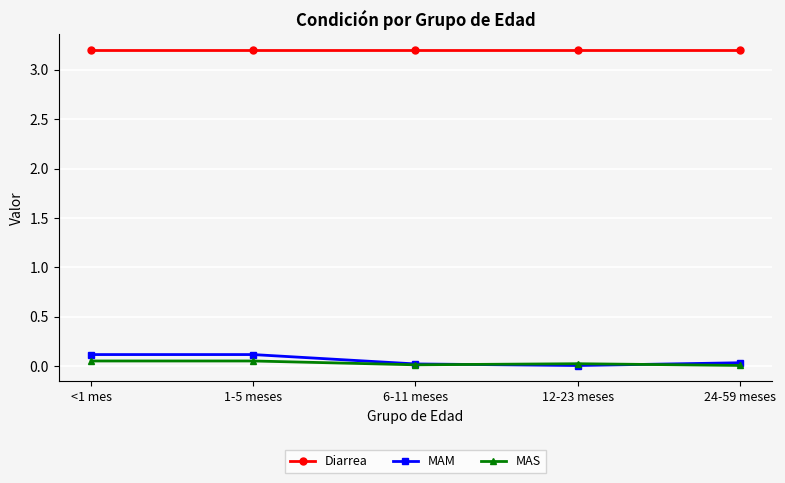

The value of Diarrea at <1 mes is 5.4. True or false?

False